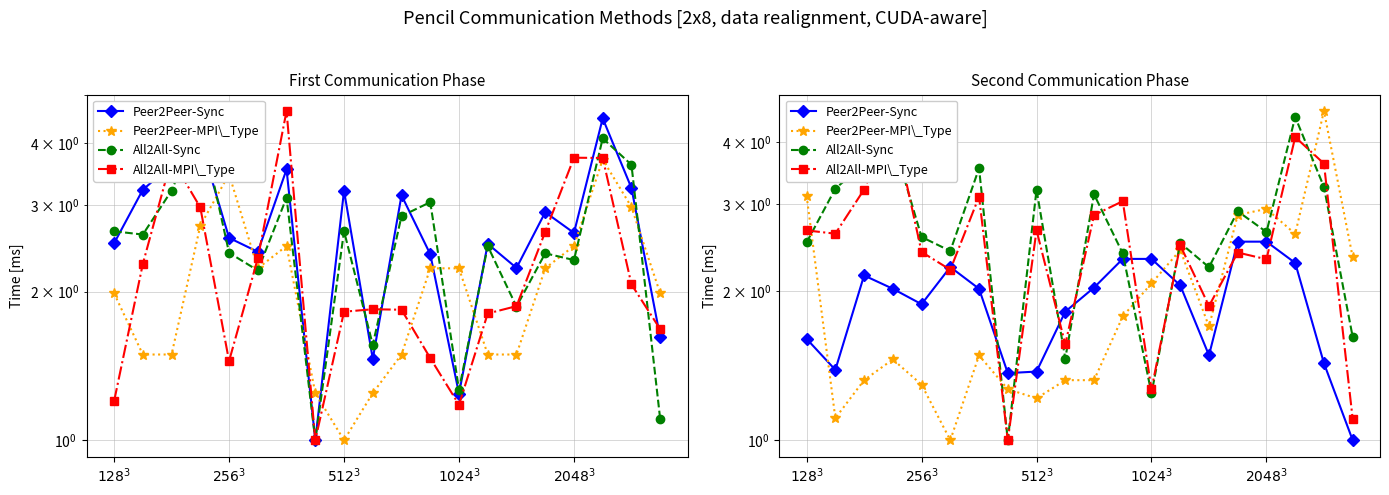

How many times do All2All-Sync and Peer2Peer-MPI\_Type cross each other?

8